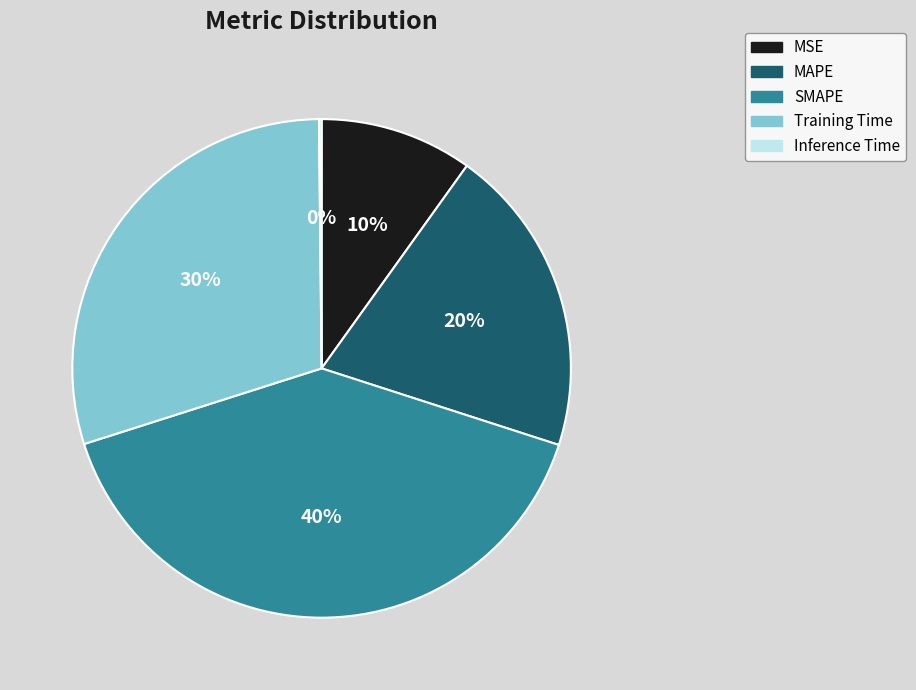

Which slice is the largest?

SMAPE